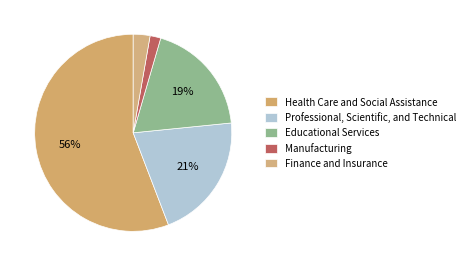

To the nearest percent, what is the difference between the Manufacturing and Educational Services slice percentages?

17%